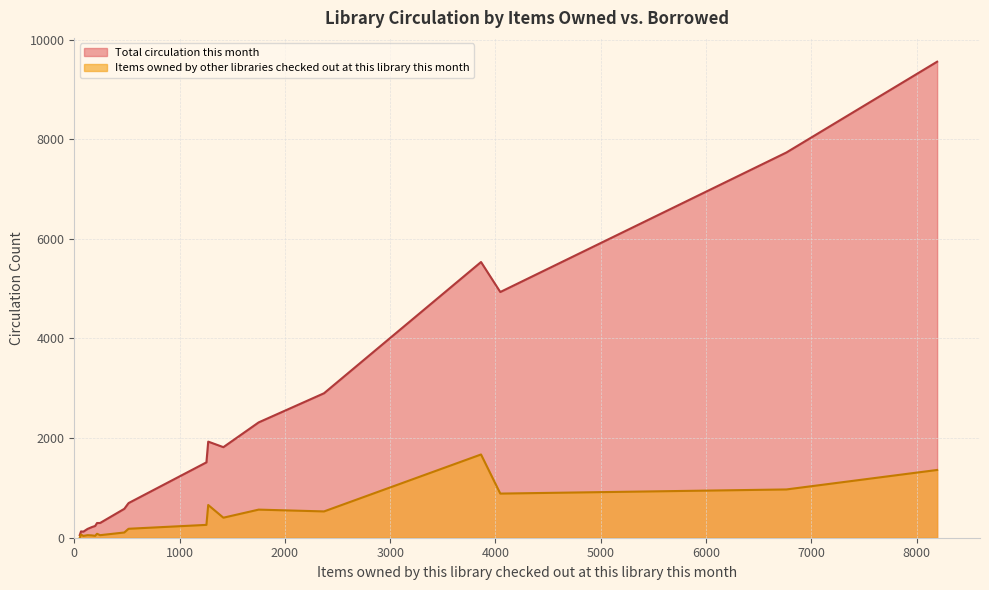

List the labels in order of Total circulation this month value, largest first.

8195, 6763, 3863, 4046, 2372, 1751, 1272, 1416, 1255, 517, 511, 475, 245, 216, 198, 166, 126, 64, 86, 52